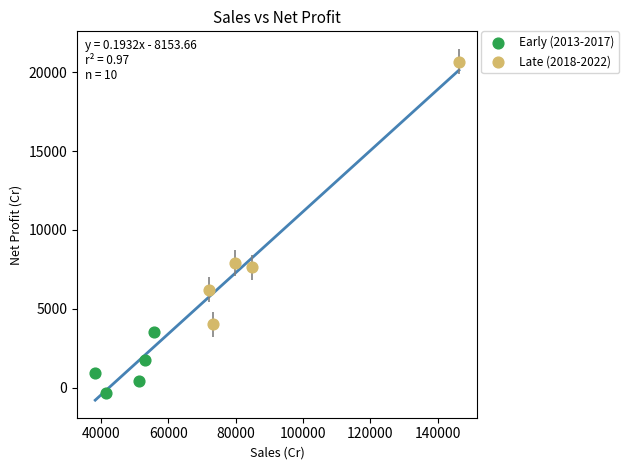

Which series reaches the maximum Y coordinate?

Late (2018-2022)